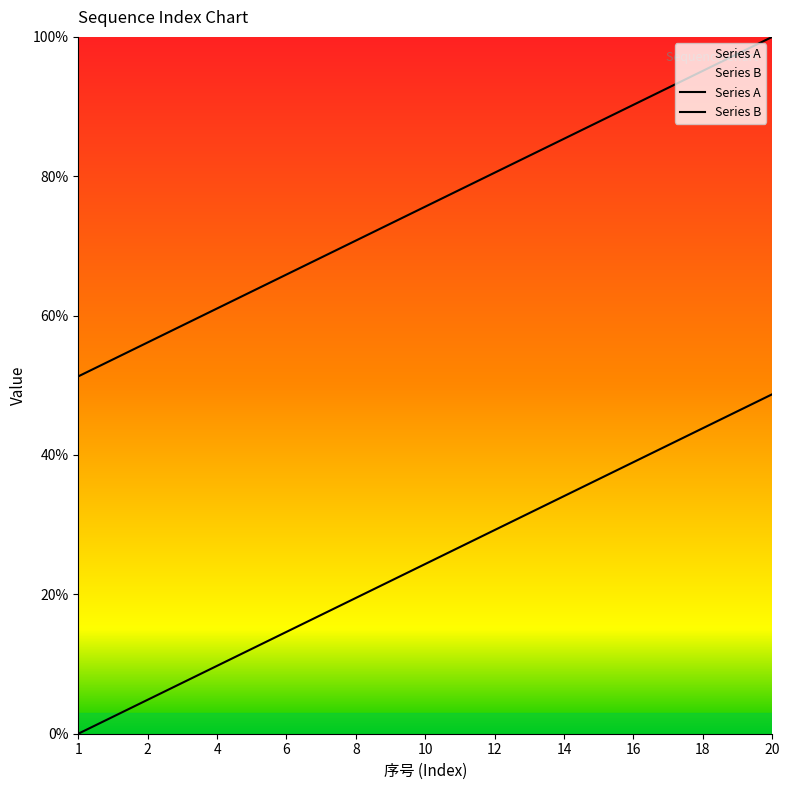

What is the sum of all Series B values?

1512.8